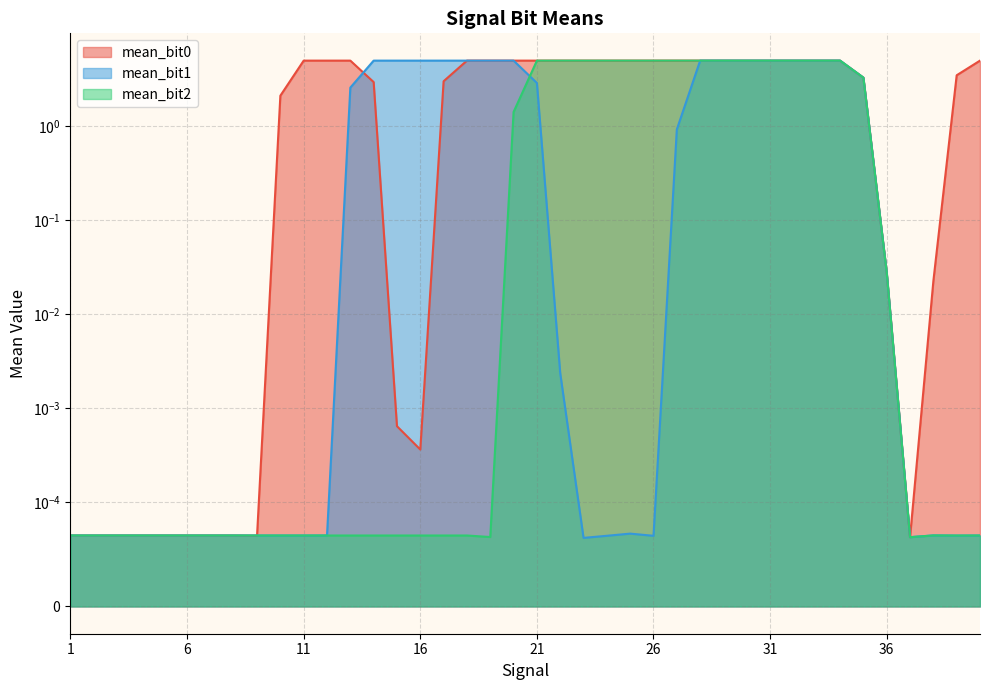

Count the number of categories in the chart.

40